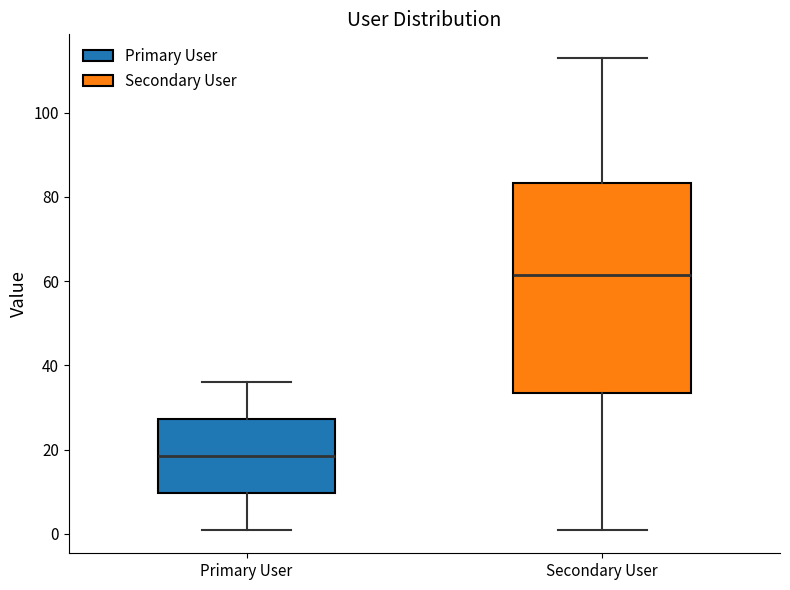

Comparing the boxes themselves (not the whiskers), which one is the tallest?

Secondary User